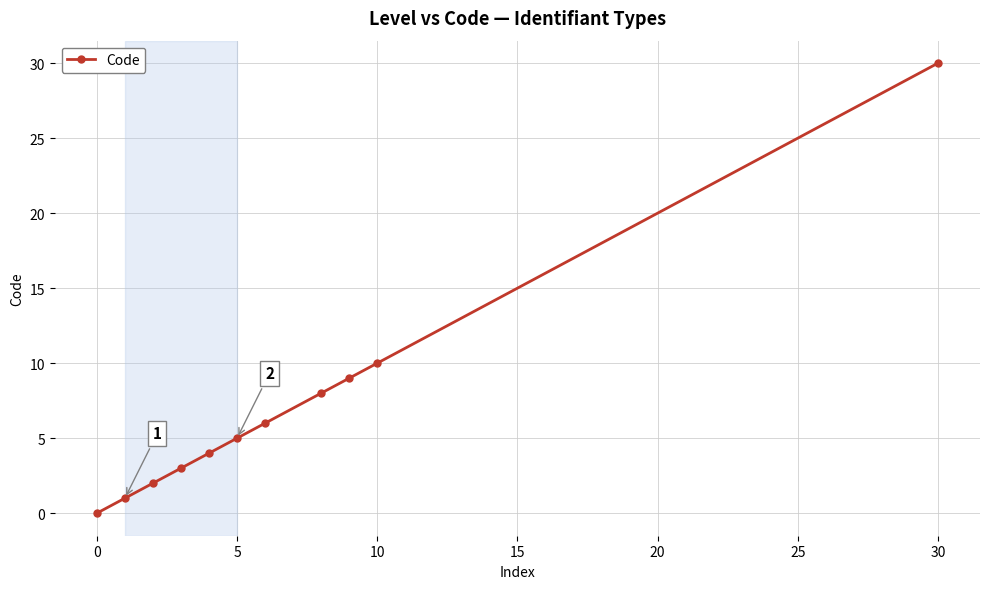

True or false: there are more than 1 points higher than both neighbors.

False